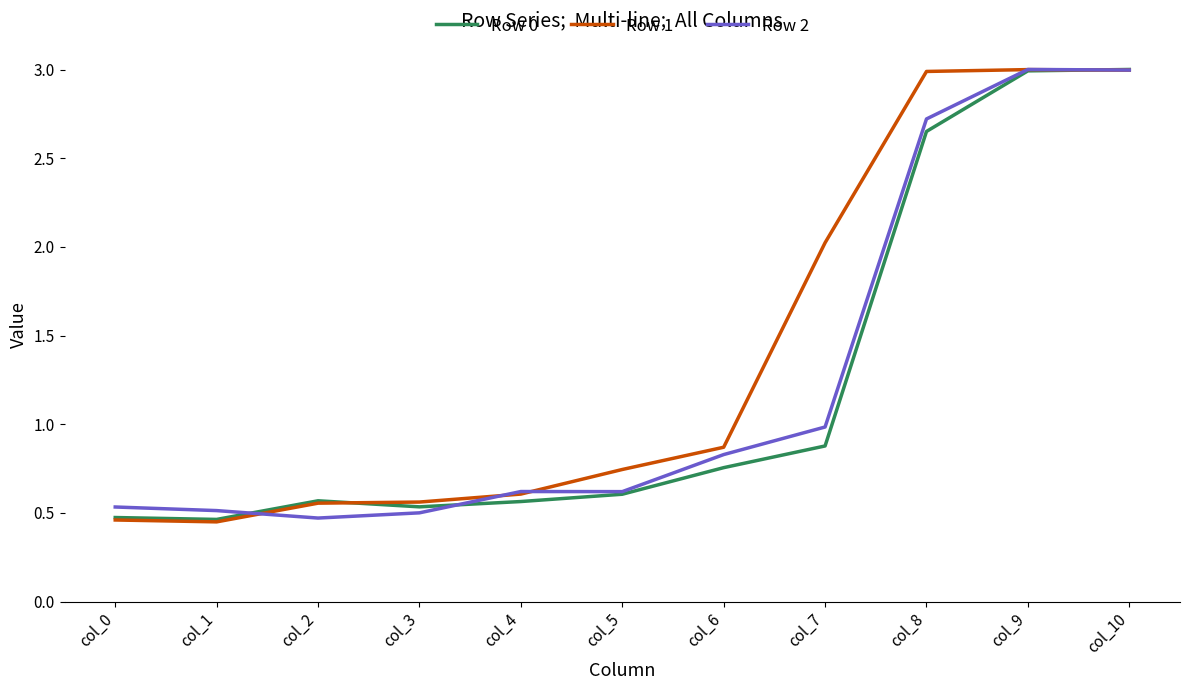

Between which two adjacent categories do Row 2 and Row 1 first intersect?

col_1 and col_2